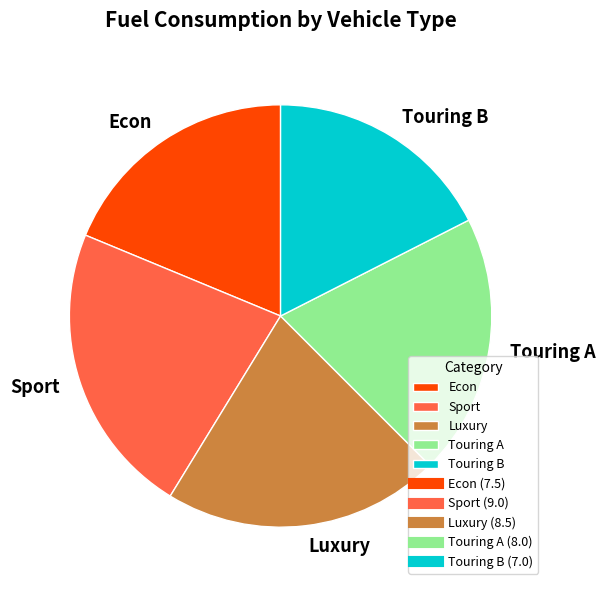

Is it true that Sport is 22% of the pie?

True